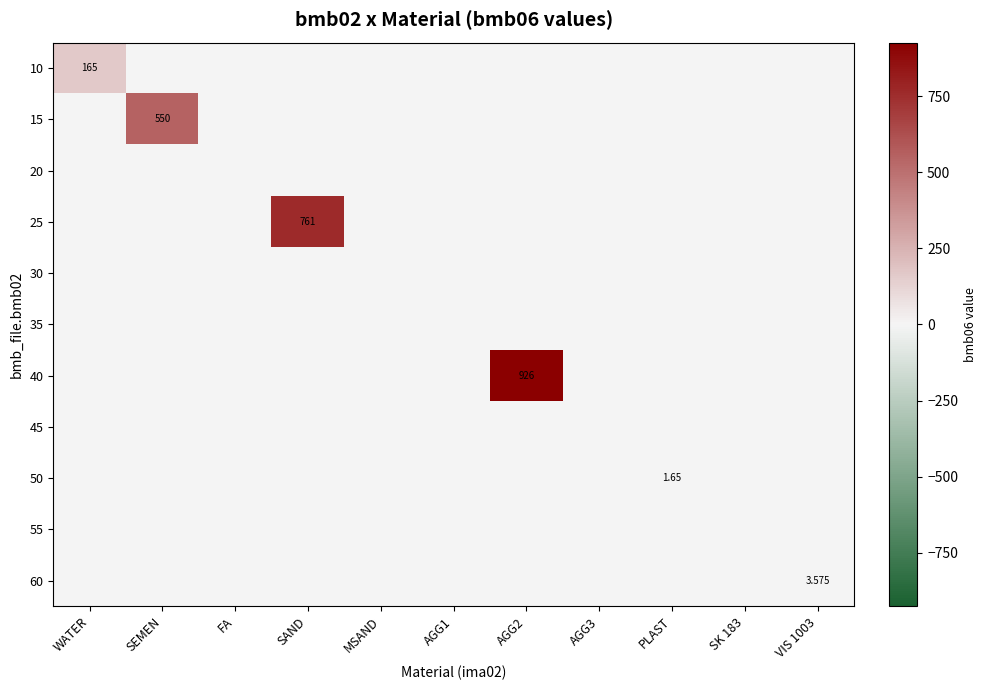

Which label corresponds to the smallest value in the chart?

SEMEN